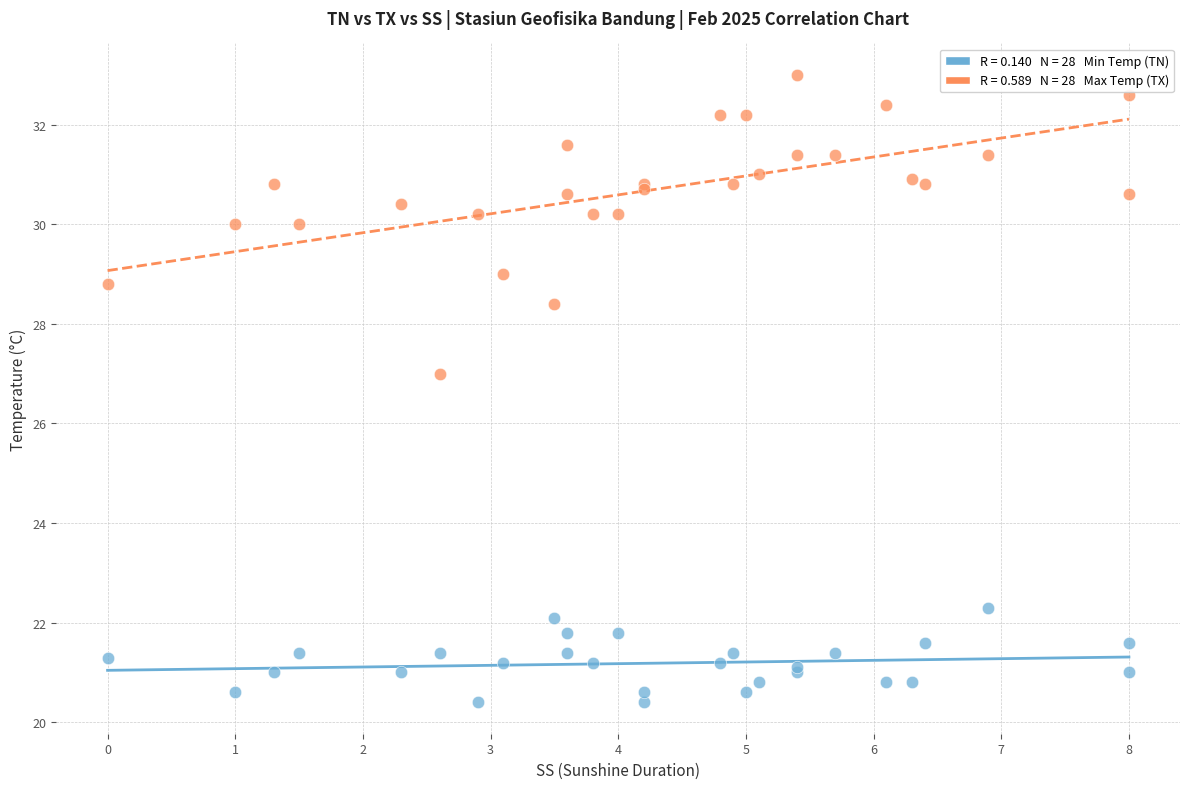

Across all series, what Y value is closest to 26?

27.0